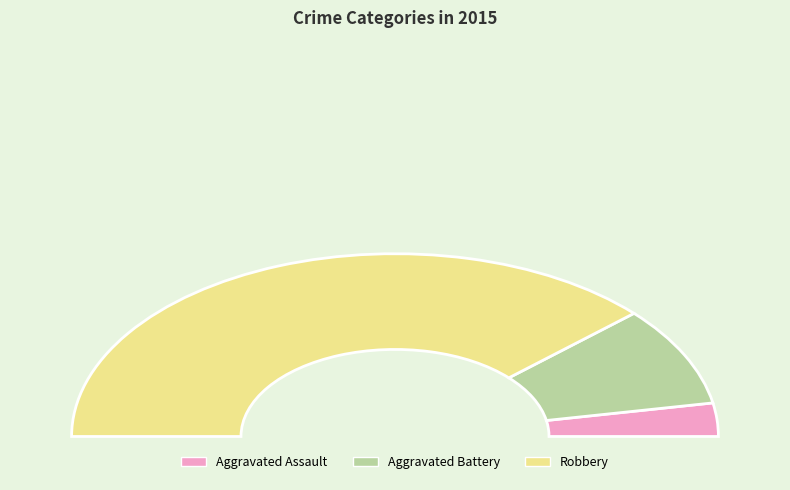

Is there a majority slice in this chart?

Yes